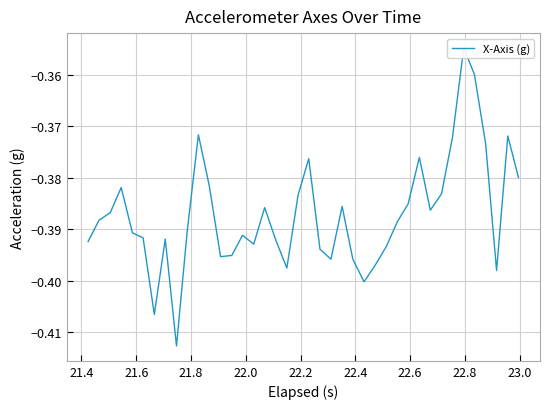

The value at 16 is -0.2. True or false?

False